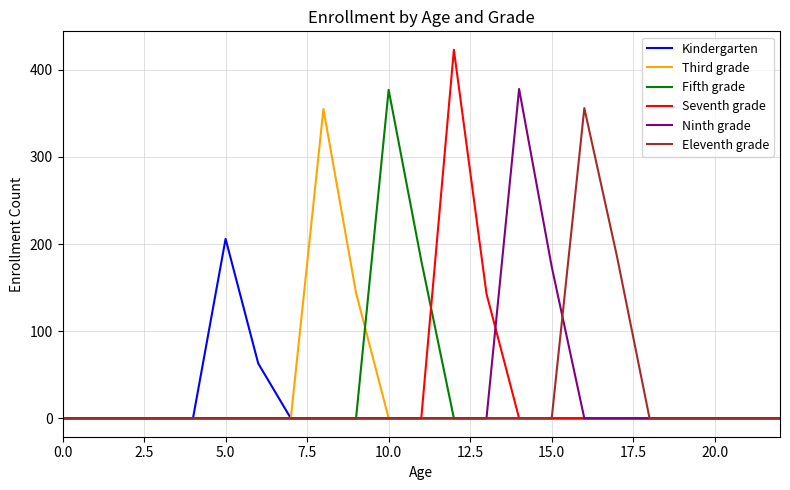

How many lines are shown in the chart?

6